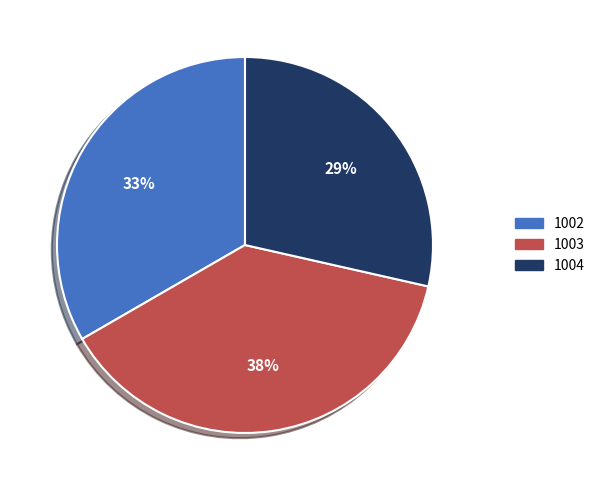

The 1003 slice represents 44% of the pie. True or false?

False